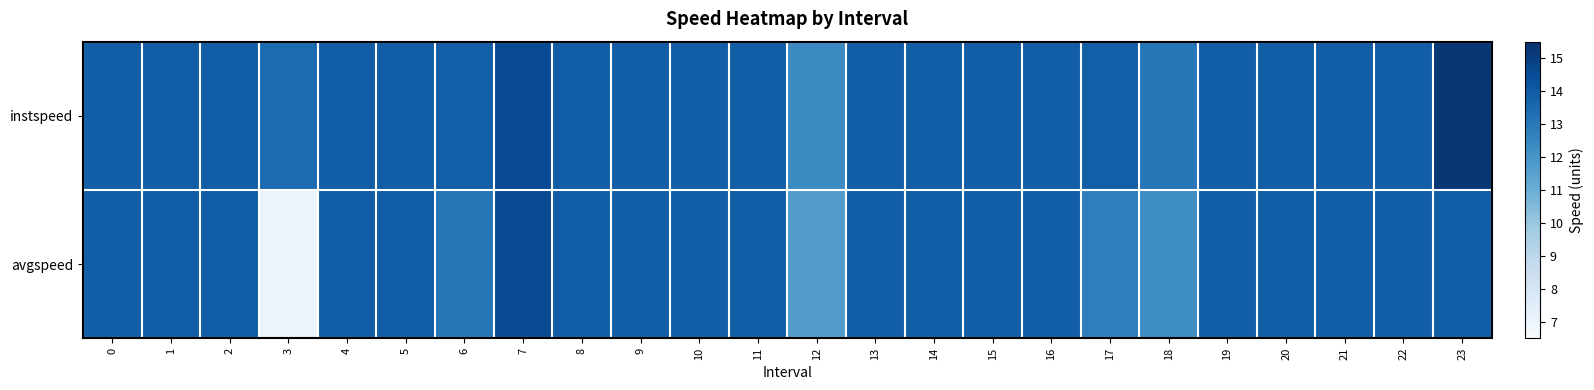

At how many categories does at least one series exceed 14?

2